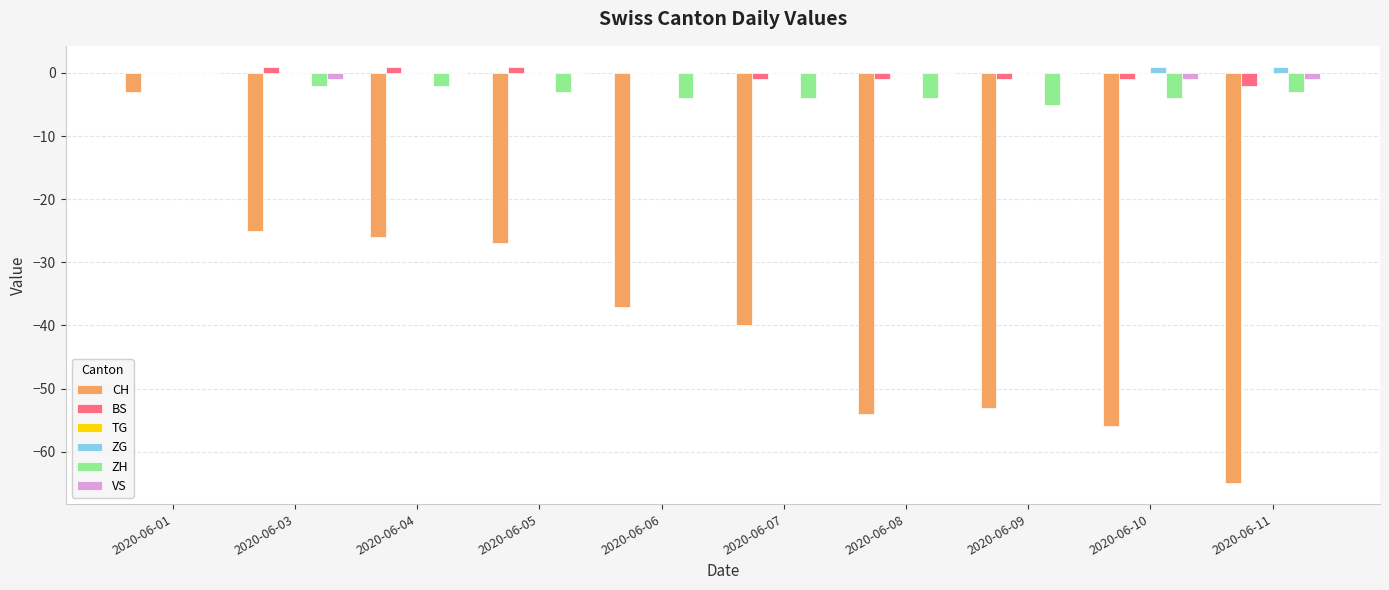

Between 2020-06-03 and 2020-06-11, which series saw the biggest shift?

CH